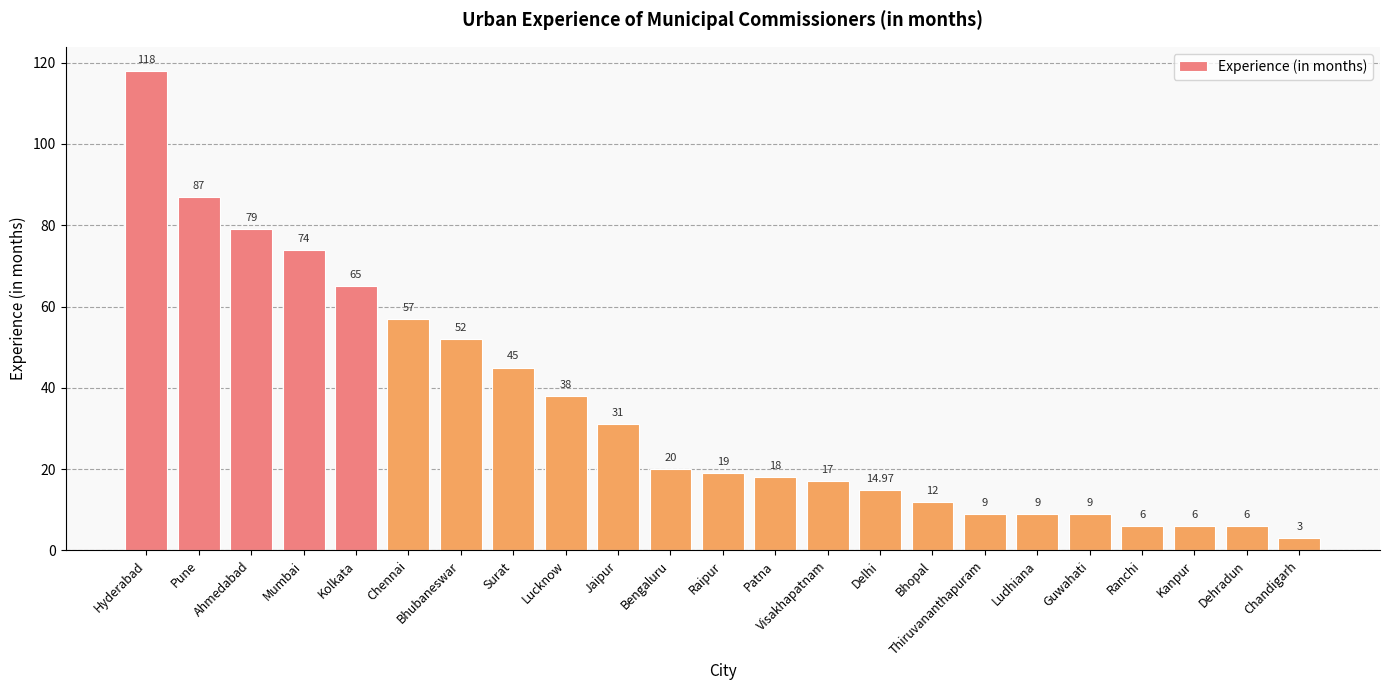

True or false: the data shows 3.0 at Chandigarh.

True